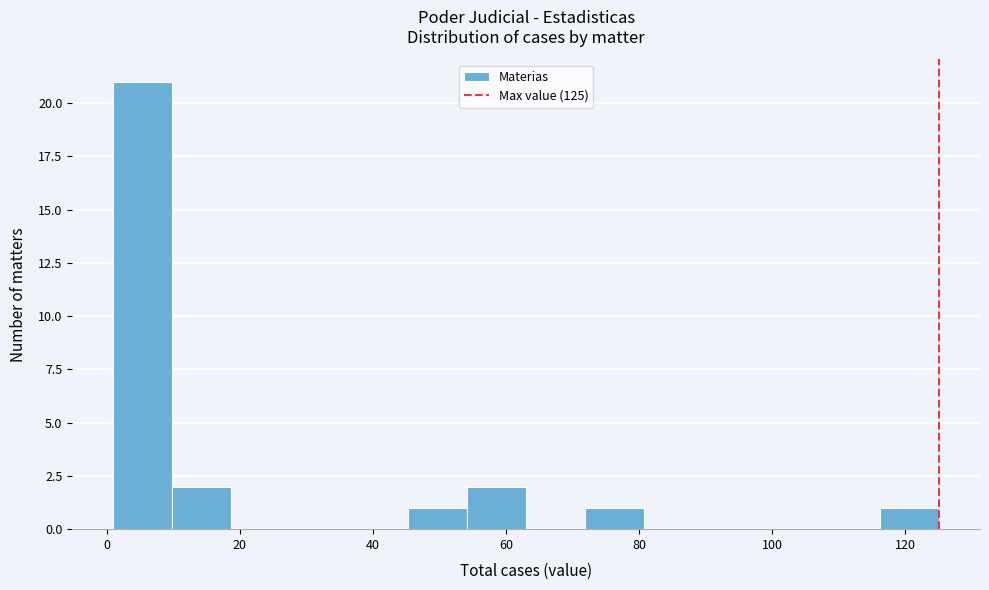

Reading left to right, transcribe this chart: for each bar, give the range it covers on the x-axis and its height. Neither the bar edges nor the heights are printed on the chart, so give them approximately, as read against the axes.

2 to 10: 21
10 to 18: 2
18 to 28: 0
28 to 36: 0
36 to 46: 0
46 to 54: 1
54 to 64: 2
64 to 72: 0
72 to 80: 1
80 to 90: 0
90 to 98: 0
98 to 108: 0
108 to 116: 0
116 to 126: 1